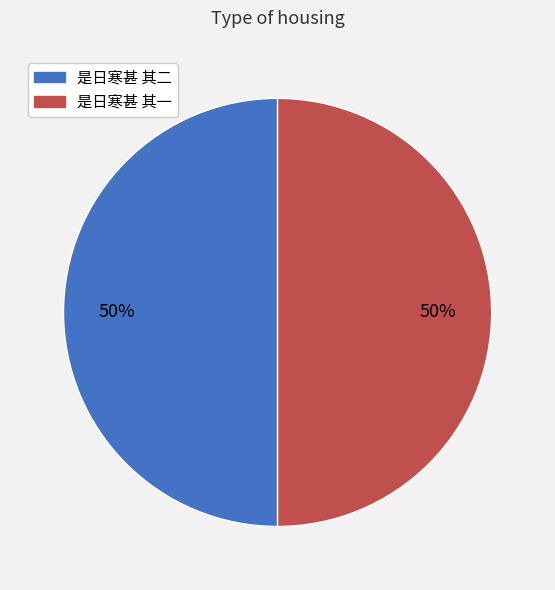

To the nearest percent, what is the combined percentage of 是日寒甚 其二 and 是日寒甚 其一?

100%